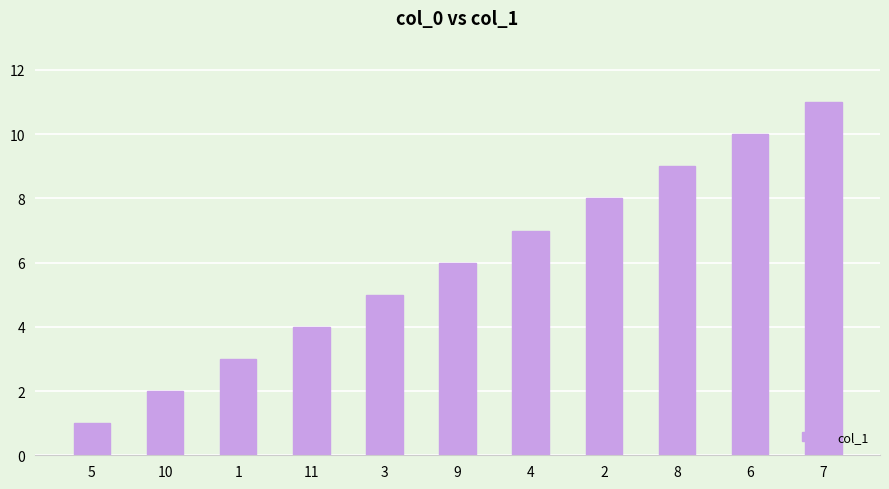

What is the minimum value shown in the chart?

1